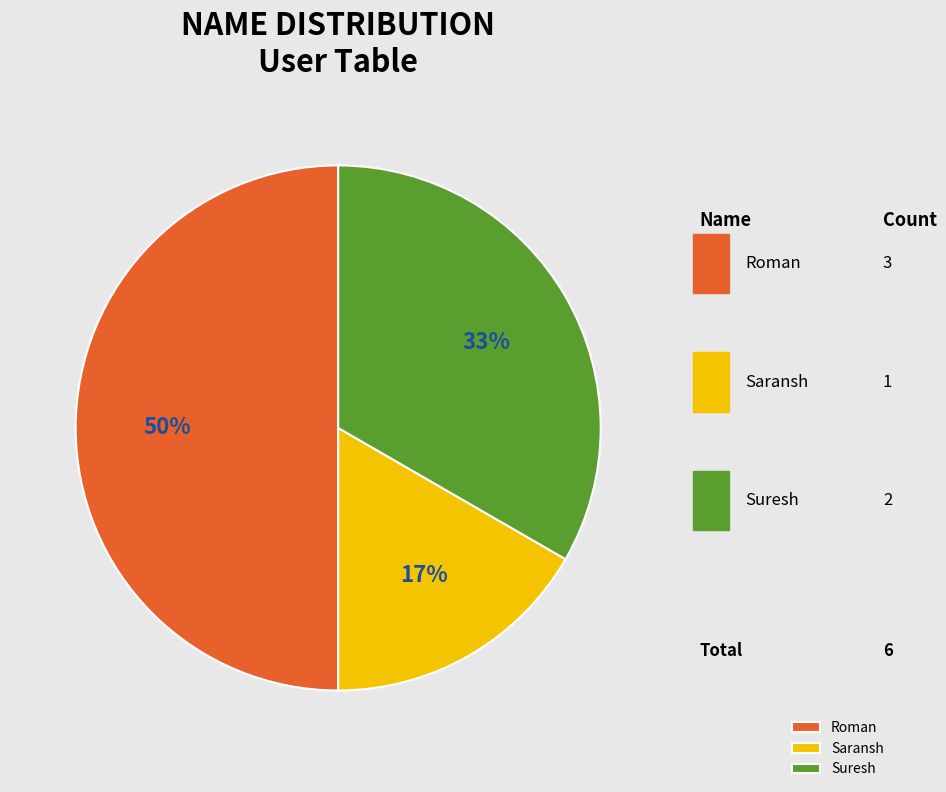

What is the change in value from Roman to Saransh?

-2